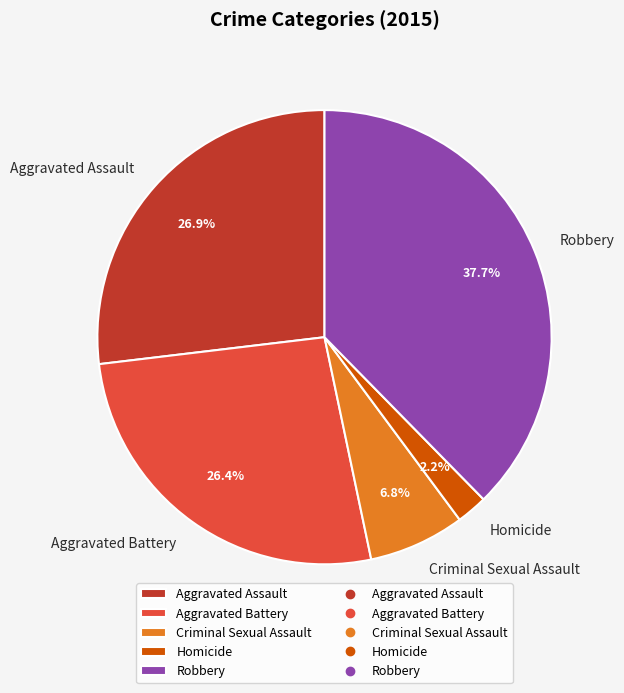

Which slice is the smallest?

Homicide